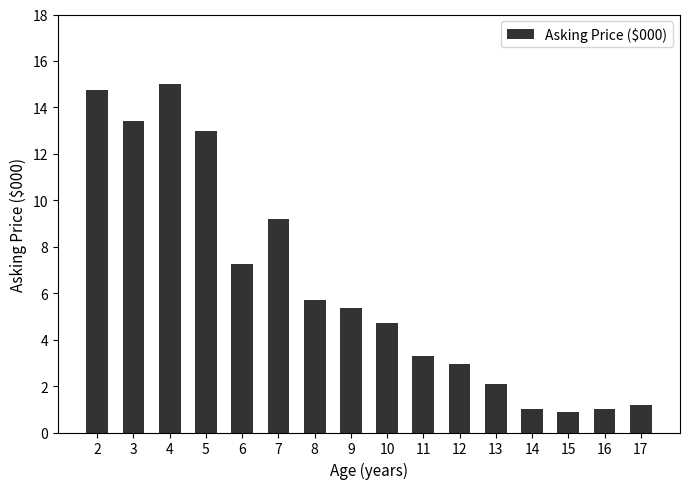

What is the maximum value shown in the chart?

15.0